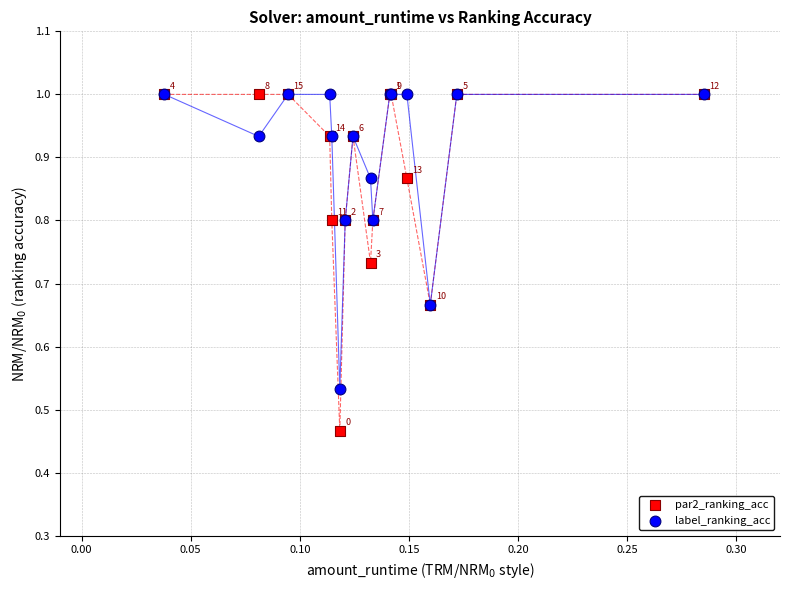

Which series has the widest spread of Y values?

par2_ranking_acc